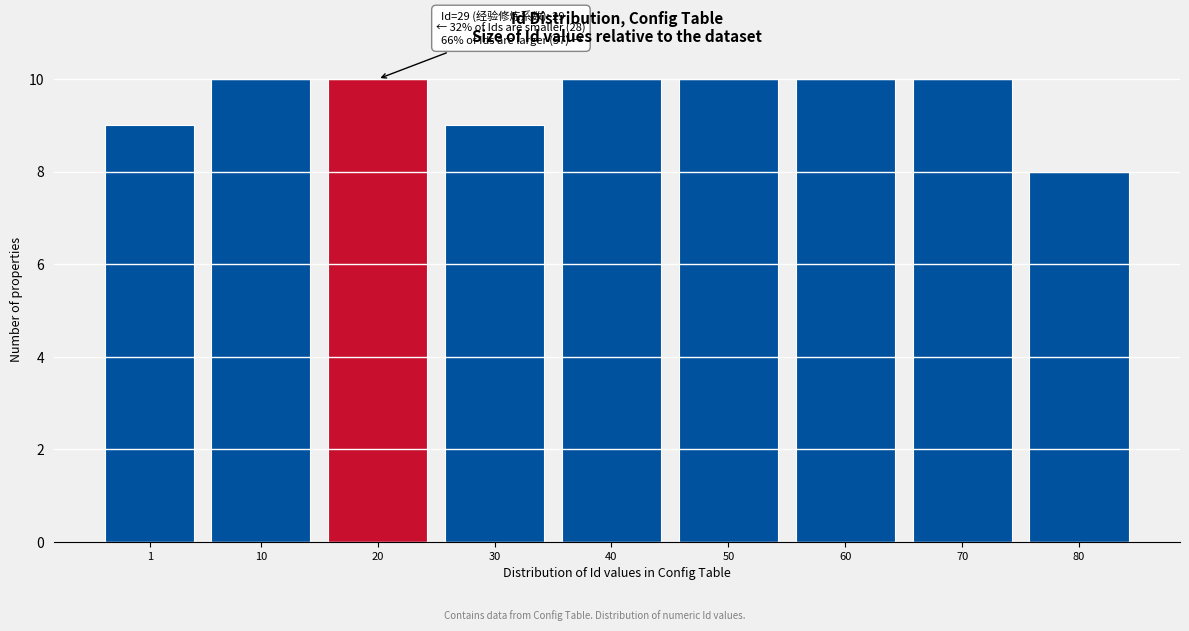

Reading left to right, what are all the values shown in this chart?

1=9	10=10	20=10	30=9	40=10	50=10	60=10	70=10	80=8